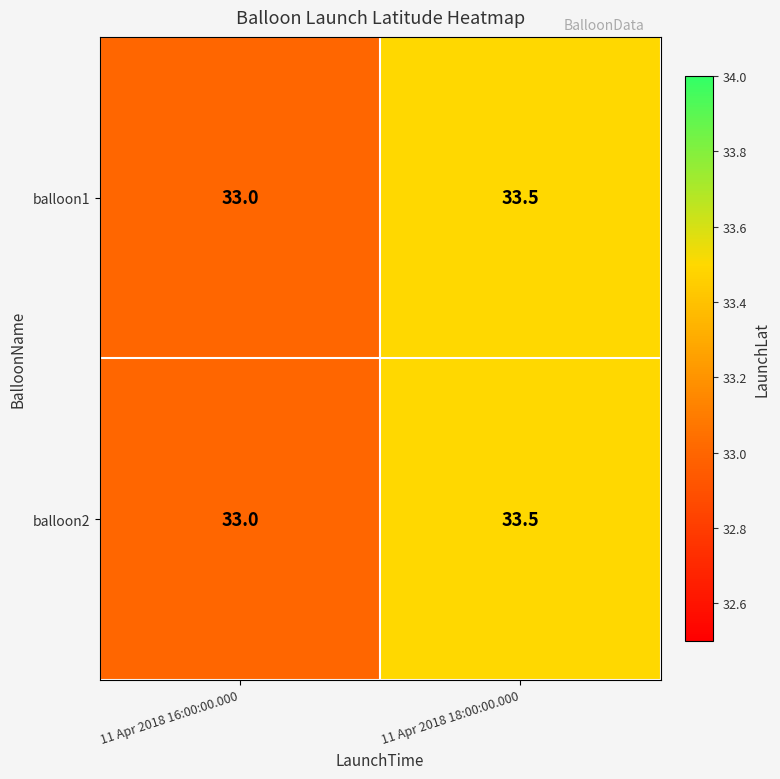

Rank the categories by balloon1 value from highest to lowest.

11 Apr 2018 18:00:00.000, 11 Apr 2018 16:00:00.000